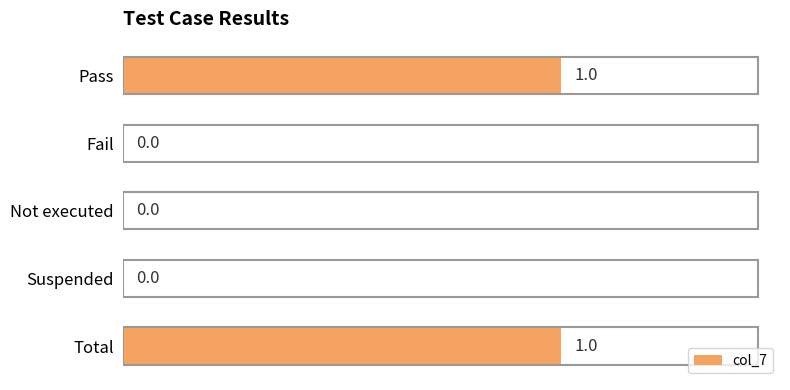

What is the maximum value shown in the chart?

1